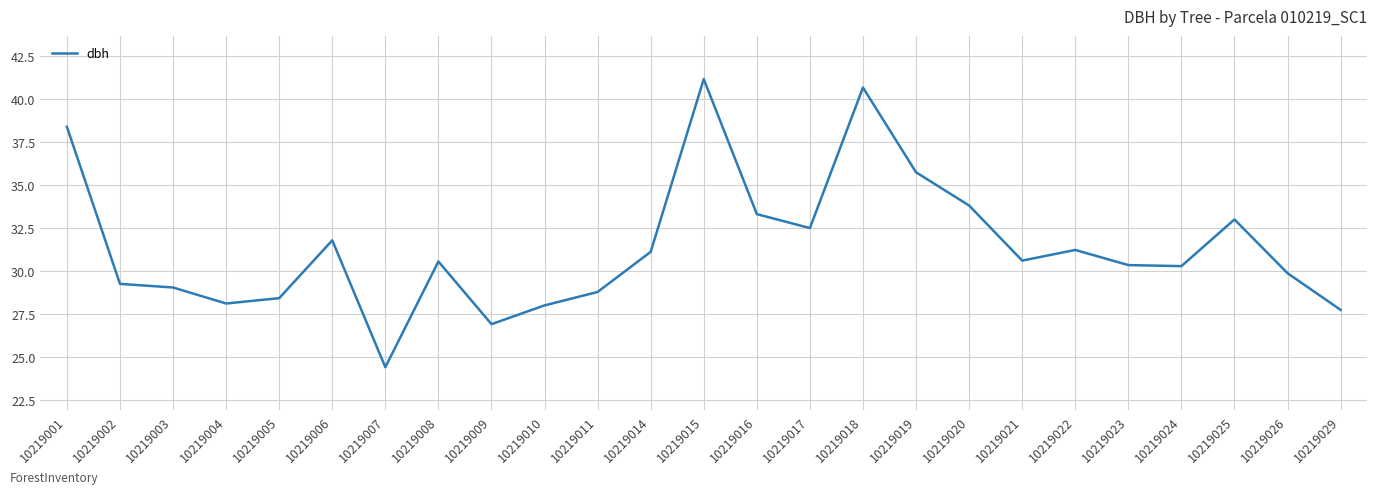

The chart shows a value of 16.8 at 10219015. True or false?

False